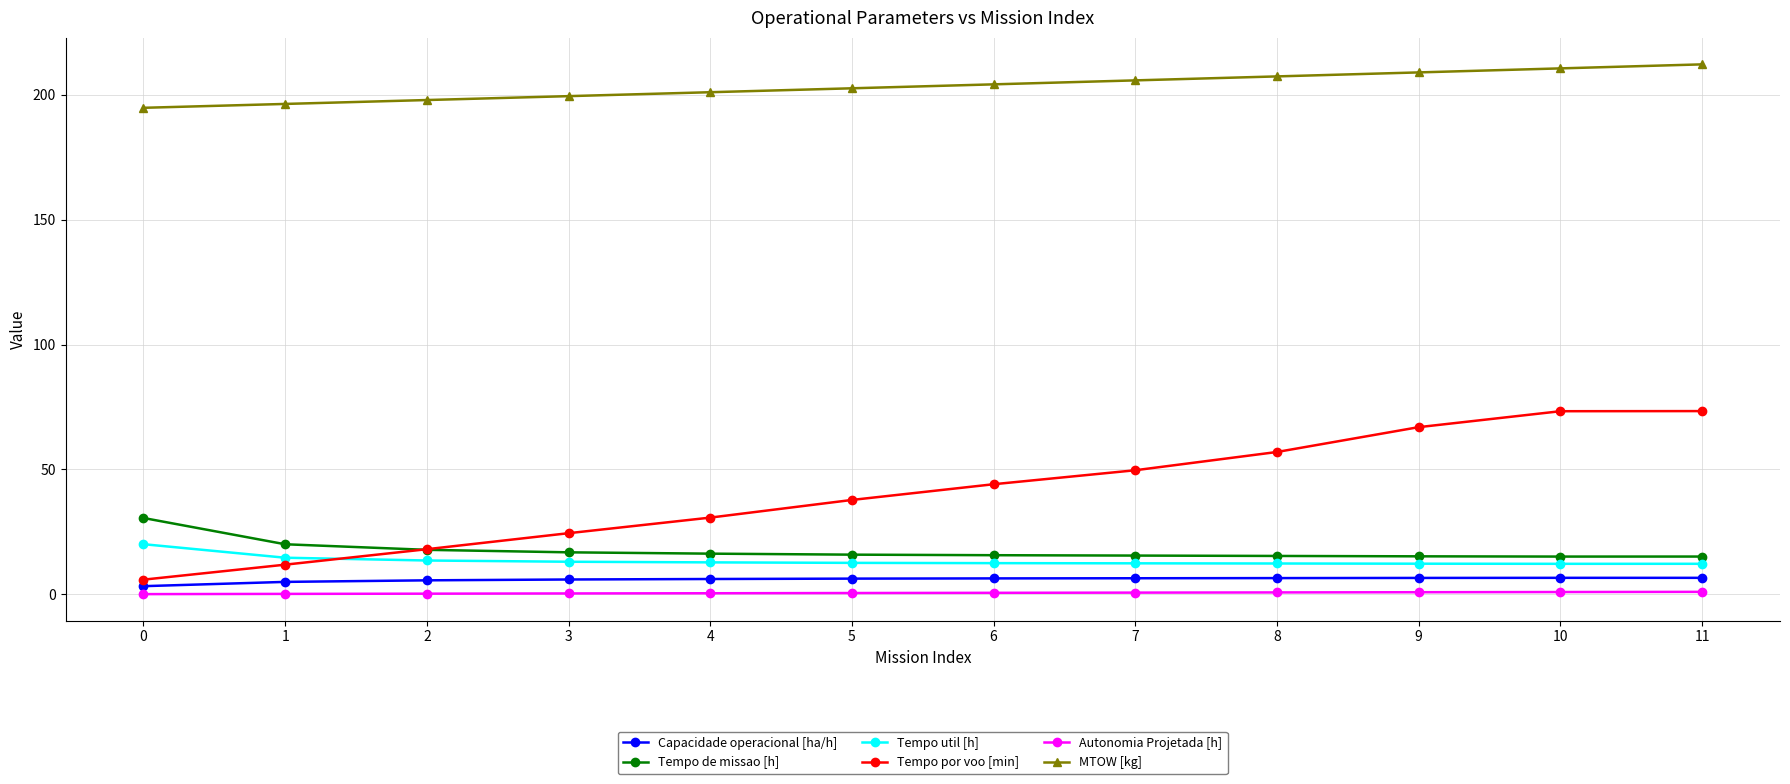

Which series has the largest total across all categories?

MTOW [kg]